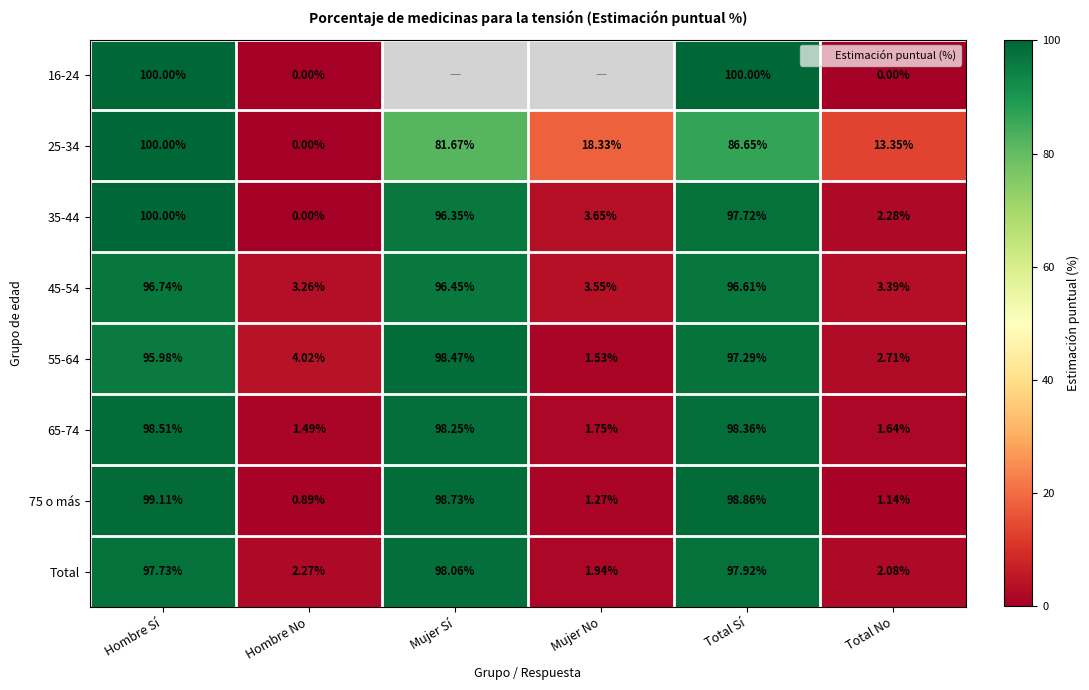

List the labels in order of 45-54 value, smallest first.

Hombre No, Total No, Mujer No, Mujer Sí, Total Sí, Hombre Sí